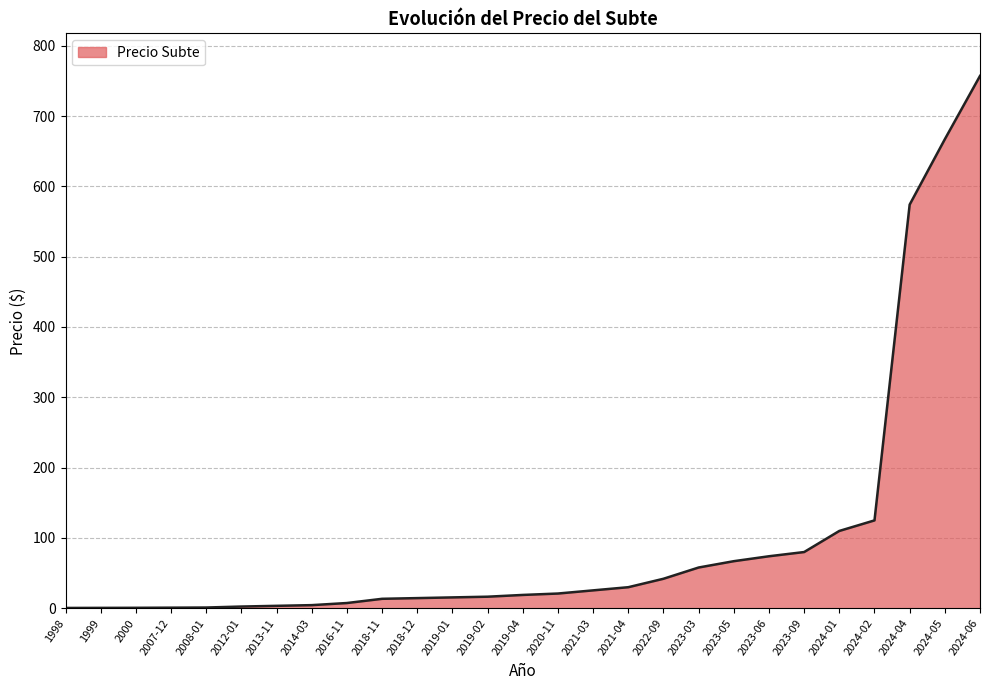

Does the chart display data point markers on the line(s)?

No